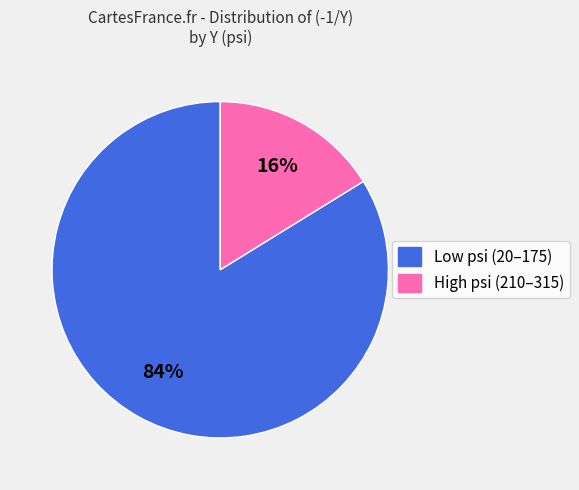

To the nearest percent, what is the difference between the largest and smallest slice percentages?

68%